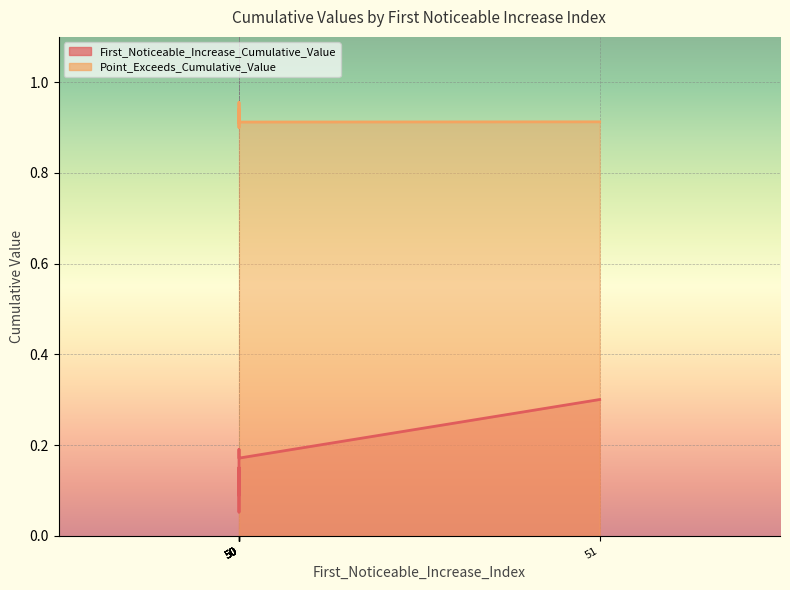

Rank the categories by First_Noticeable_Increase_Cumulative_Value value from highest to lowest.

51, 50, 50, 50, 50, 50, 50, 50, 50, 50